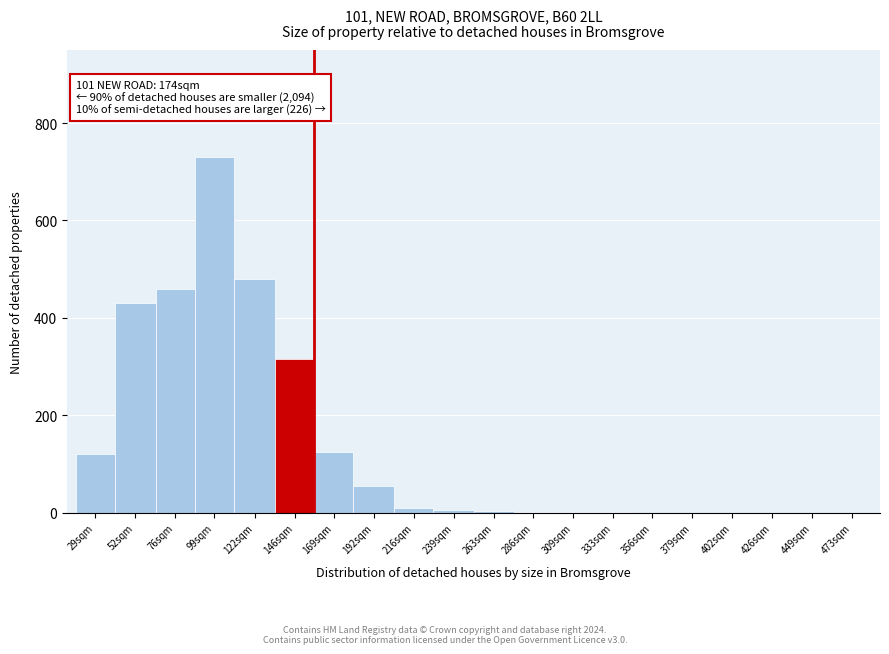

Which category has the highest value across all series?

99sqm